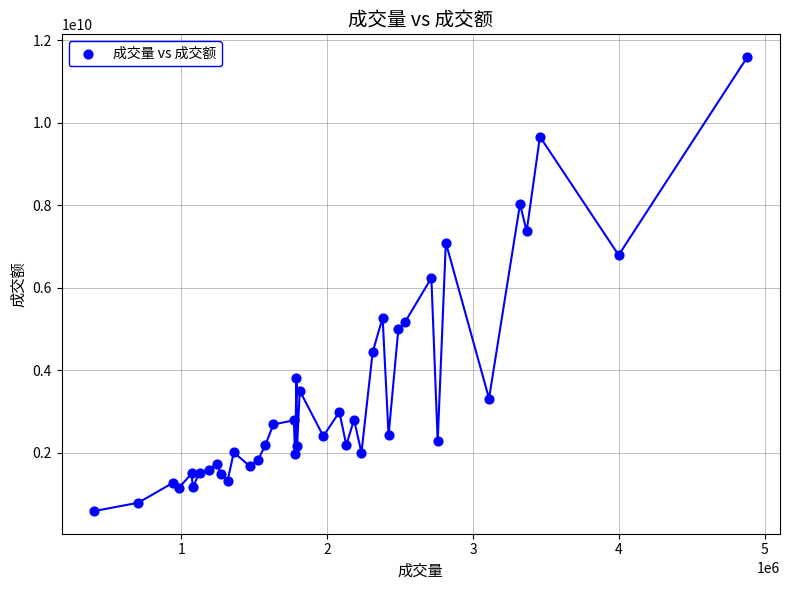

What Y value in the scatter plot is closest to 6088323616?

6235846032